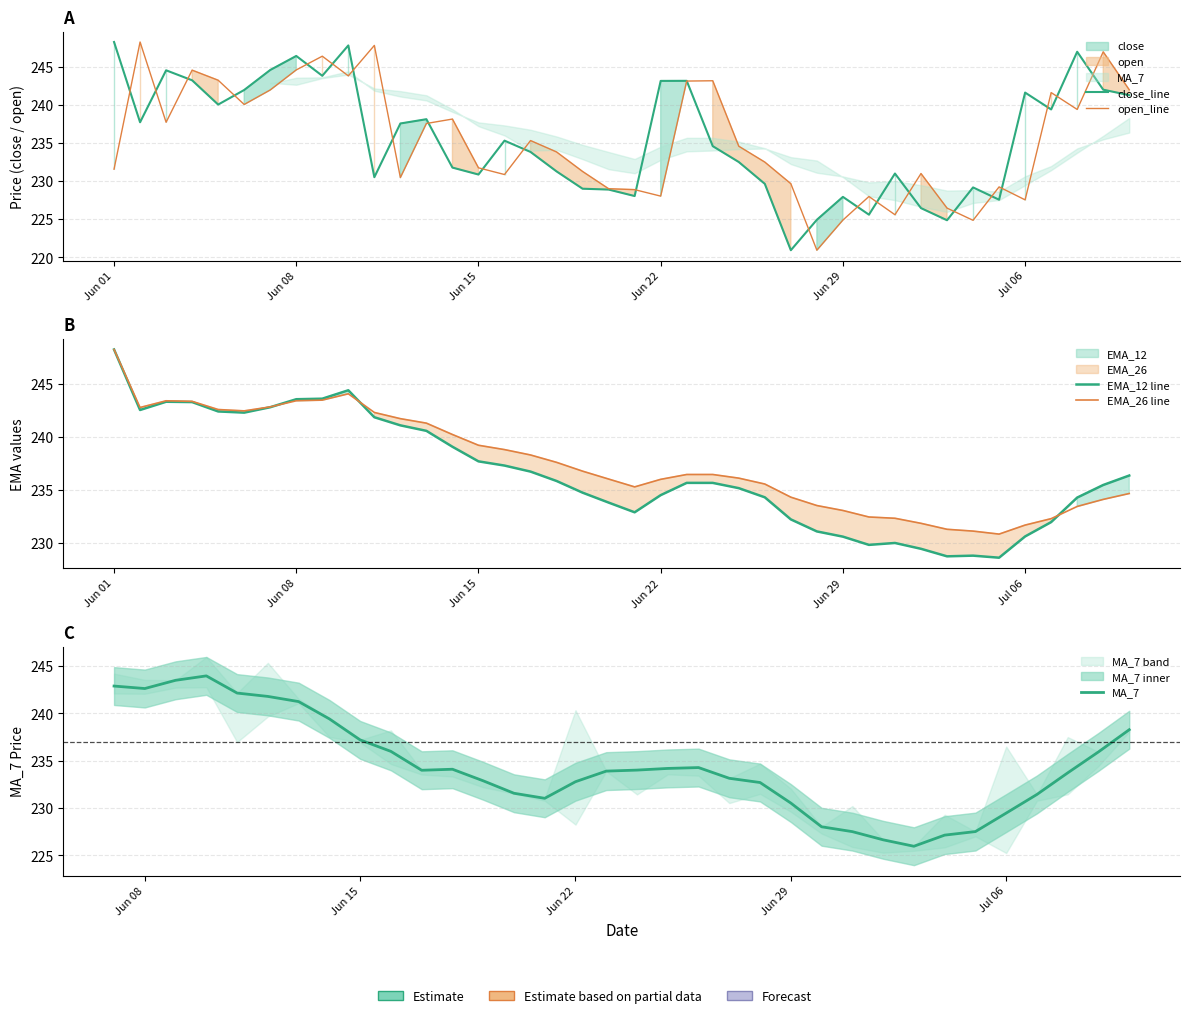

Does the chart have visible grid lines?

Yes